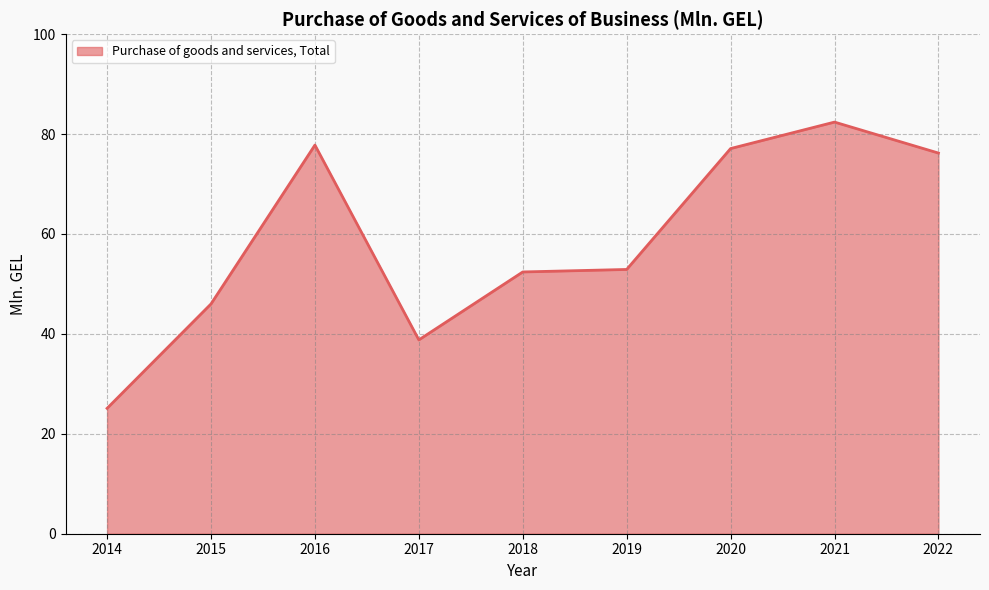

What is the change in value from 2014 to 2018?

+27.3